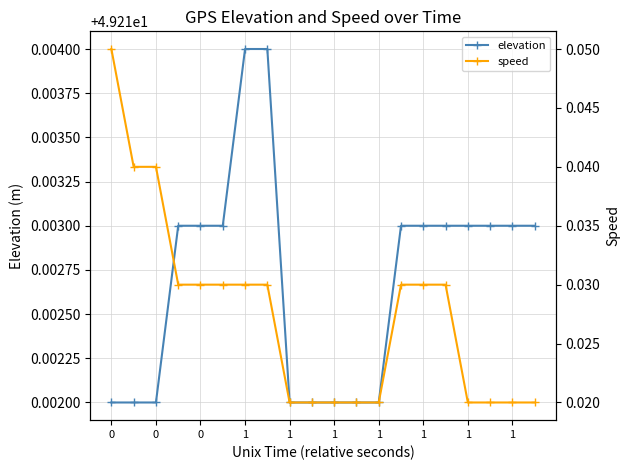

Which series changed the most between 14 and 17?

speed